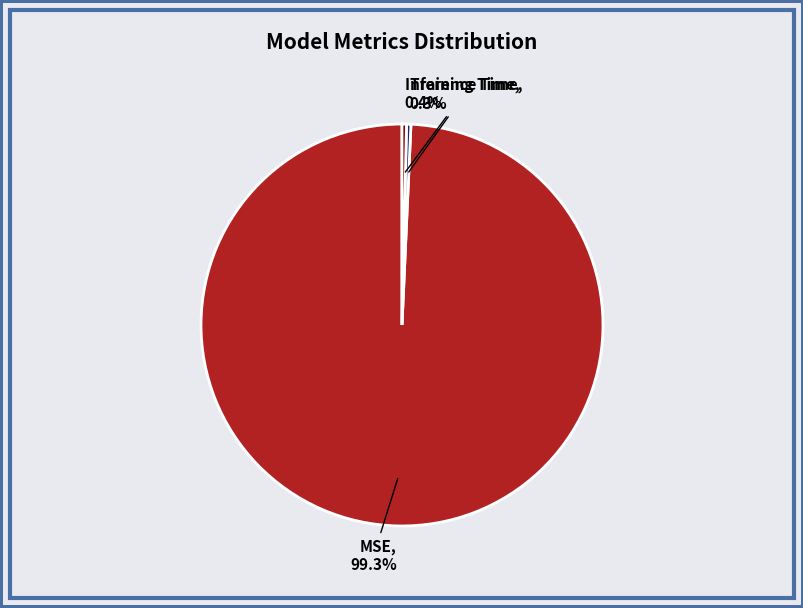

Is there any slice that represents more than half of the pie?

Yes